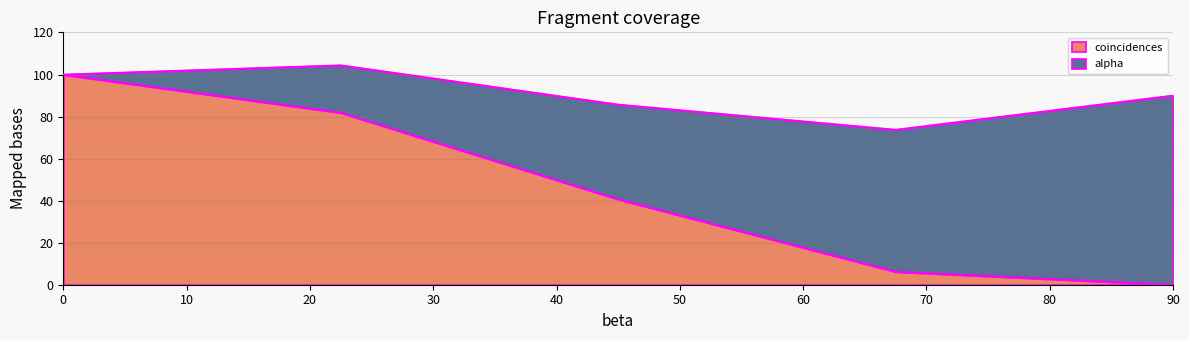

What is the change in value from 0 to 90?

-100.0